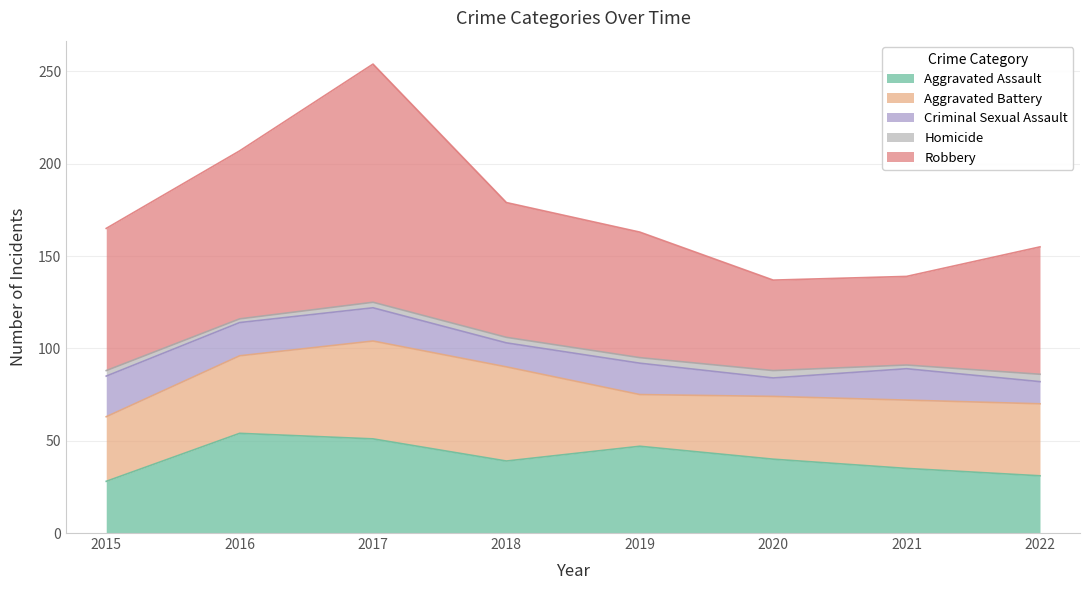

At how many categories does at least one series exceed 107?

1